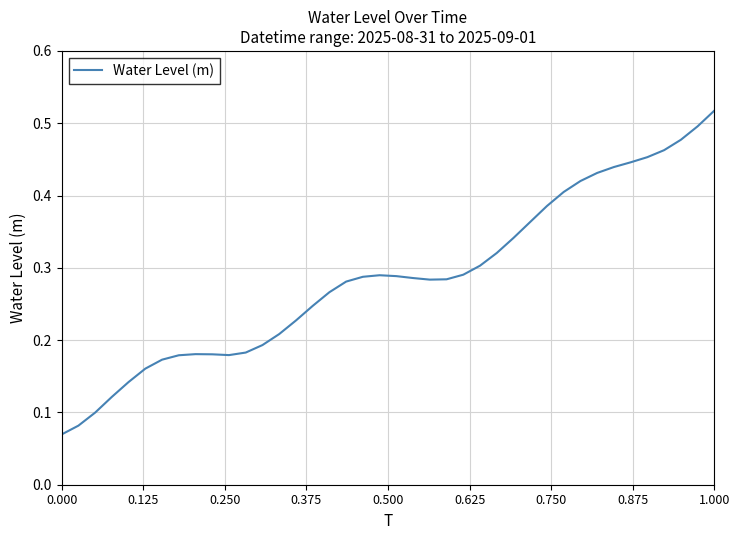

What is the average value?

0.3